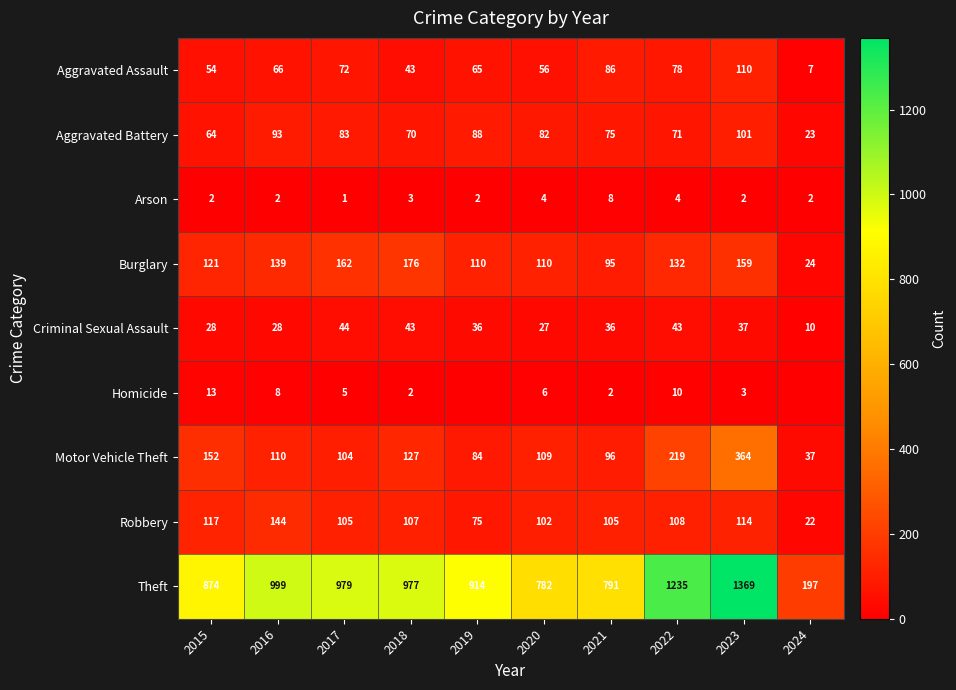

What is the average value of the Motor Vehicle Theft series?

140